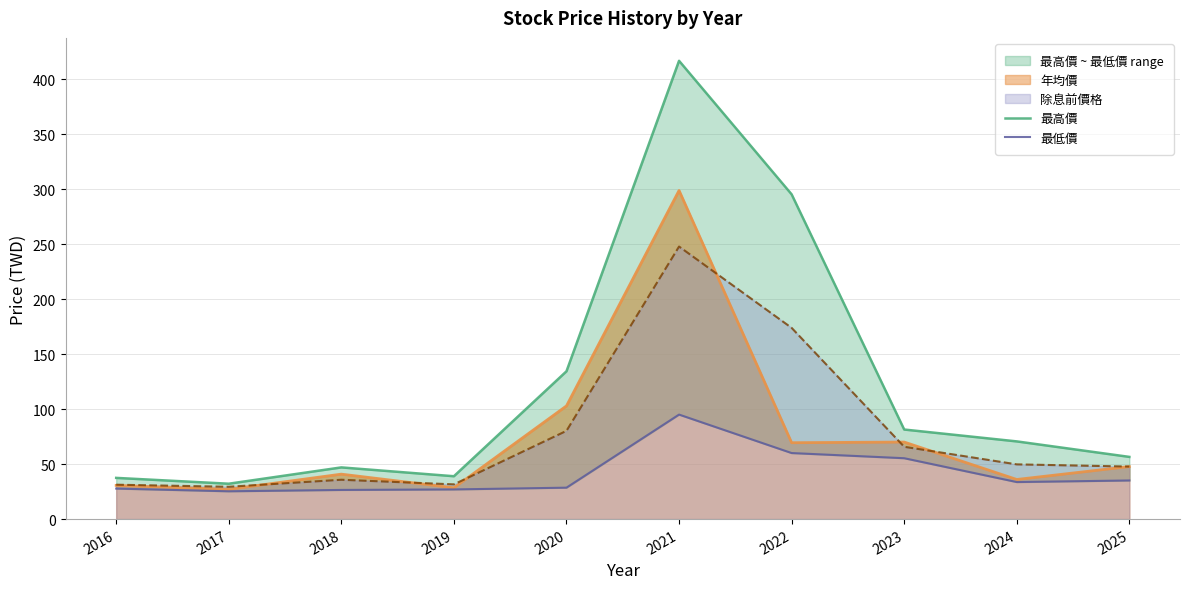

Reading left to right, list all the values displayed in this chart.

最高價: 37.5	32.2	47.0	39.0	134.5	417.0	295.5	81.5	70.7	56.6
最低價: 27.8	25.3	26.5	27.0	28.6	95.1	60.1	55.4	33.7	35.1